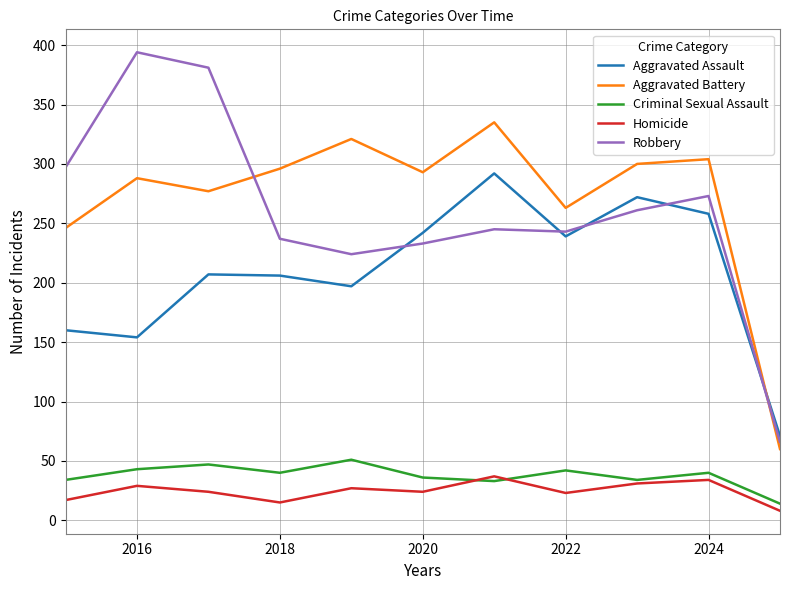

What is the maximum value for Homicide?

37